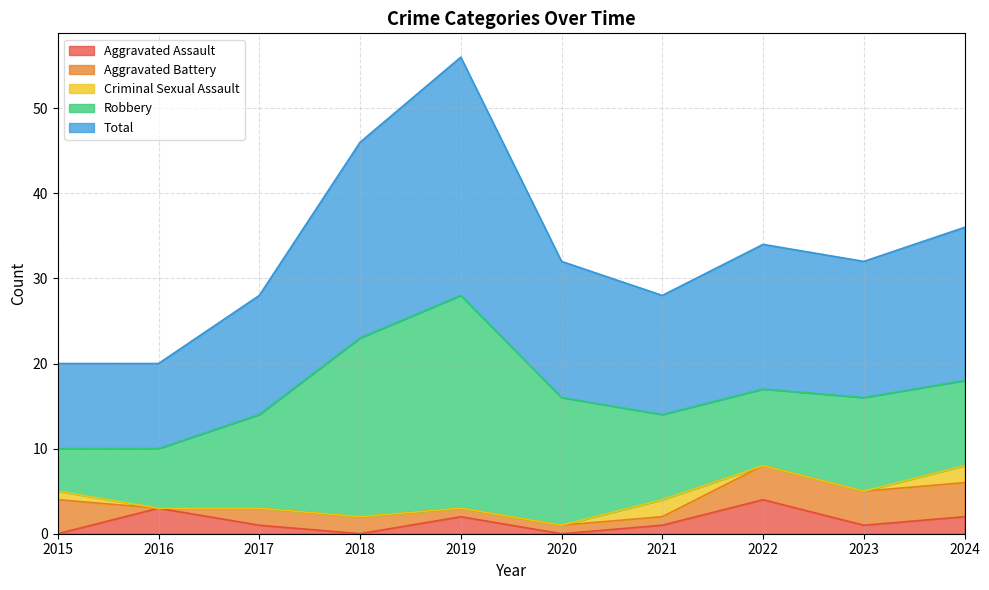

At which category does Criminal Sexual Assault reach its first local peak?

2021